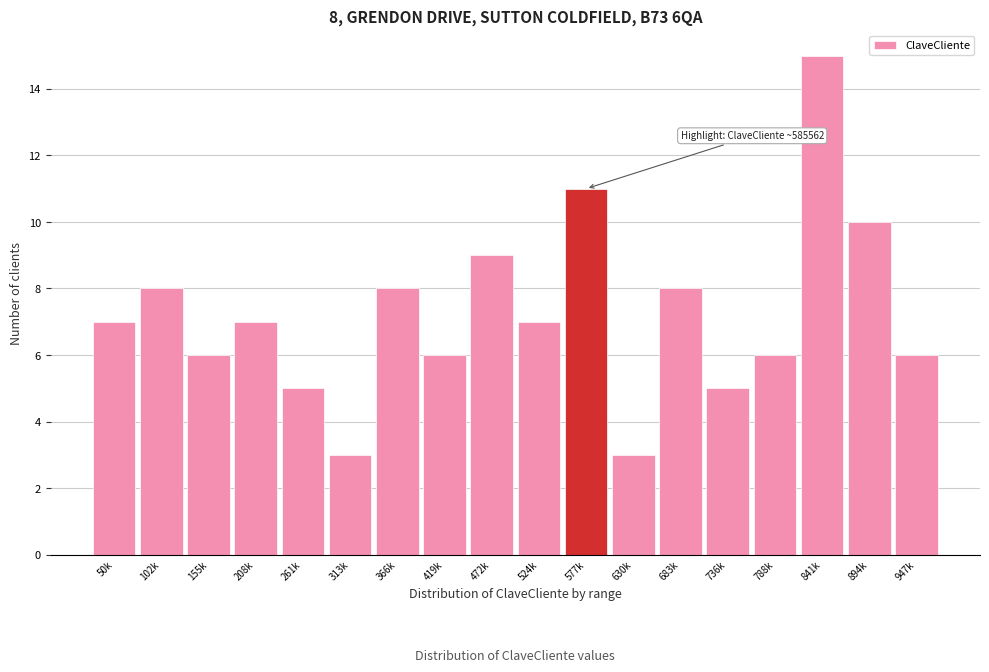

Reading left to right, transcribe all the data shown in this chart.

7	8	6	7	5	3	8	6	9	7	11	3	8	5	6	15	10	6